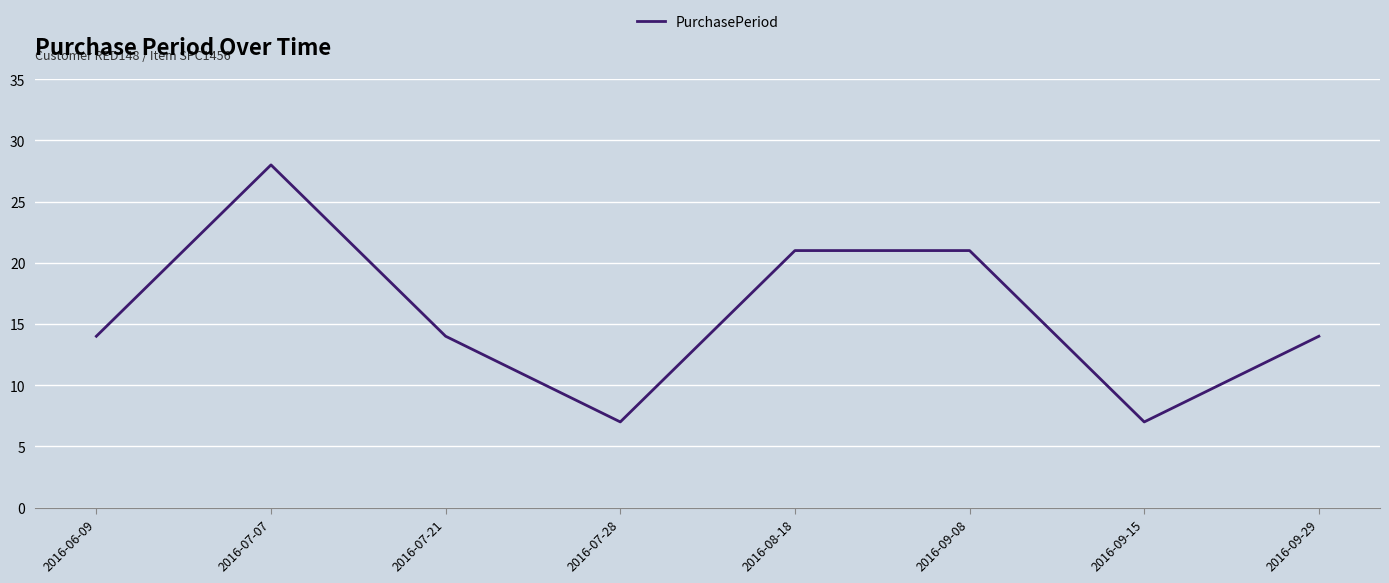

What position from the right is 2016-09-15?

2